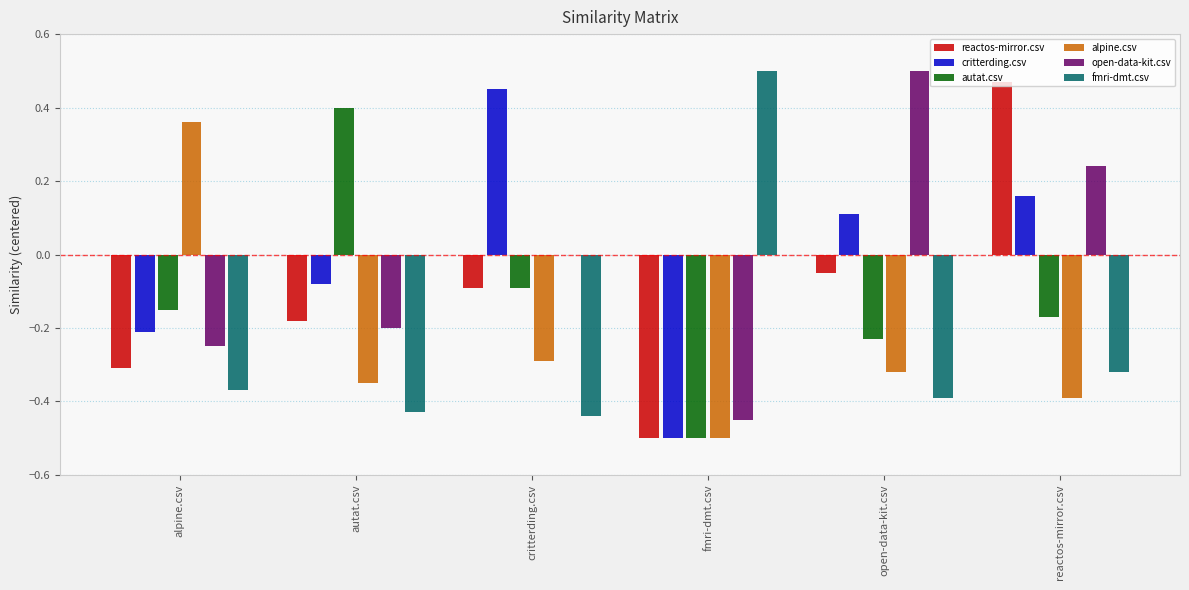

What are all the series names shown in the legend?

reactos-mirror.csv, critterding.csv, autat.csv, alpine.csv, open-data-kit.csv, fmri-dmt.csv